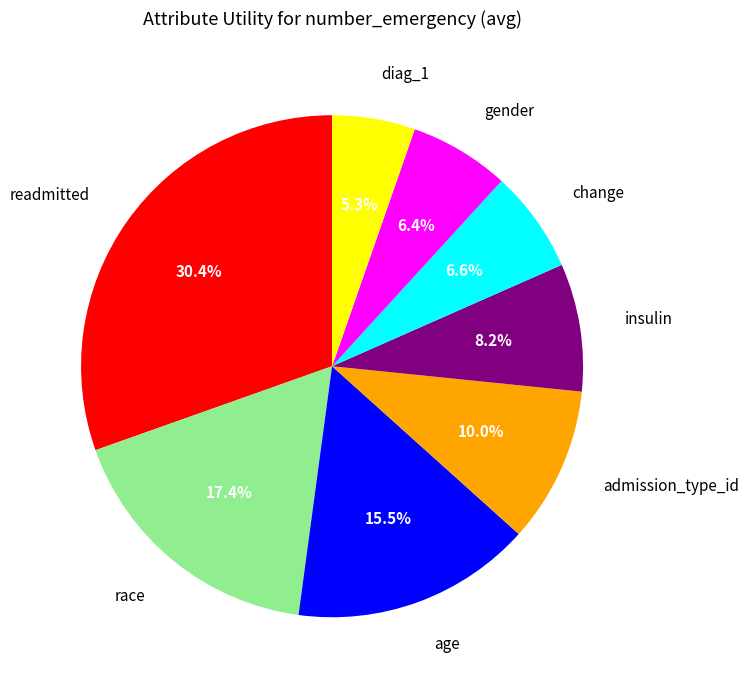

How many slices are in this pie chart?

8